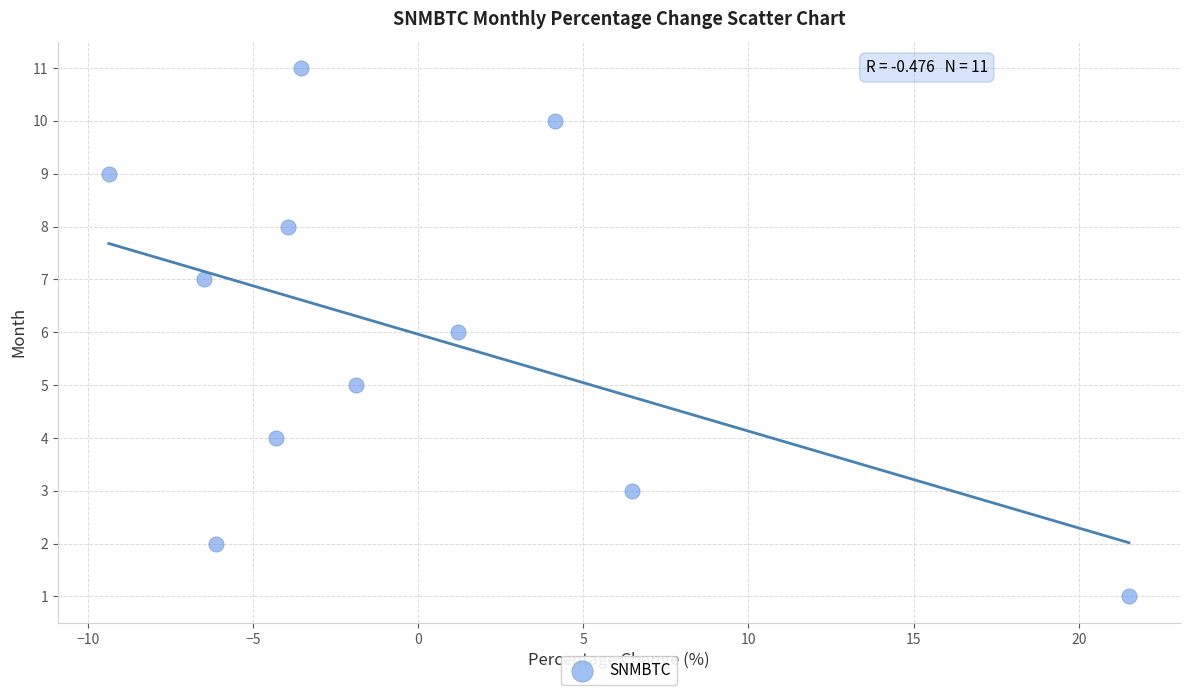

What is the range of Y values (max minus min)?

10